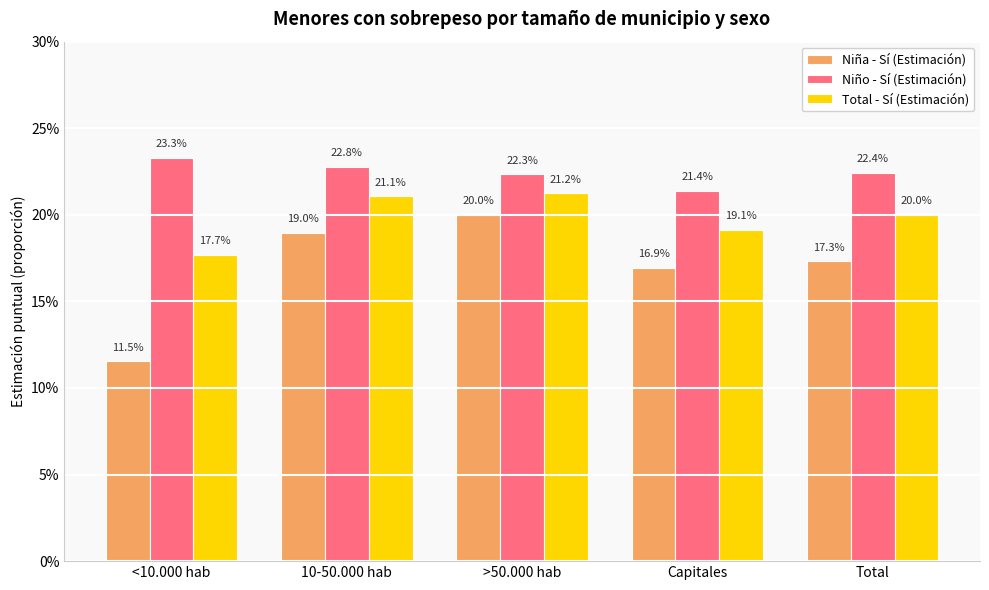

What are all the series names shown in the legend?

Niña - Sí (Estimación), Niño - Sí (Estimación), Total - Sí (Estimación)